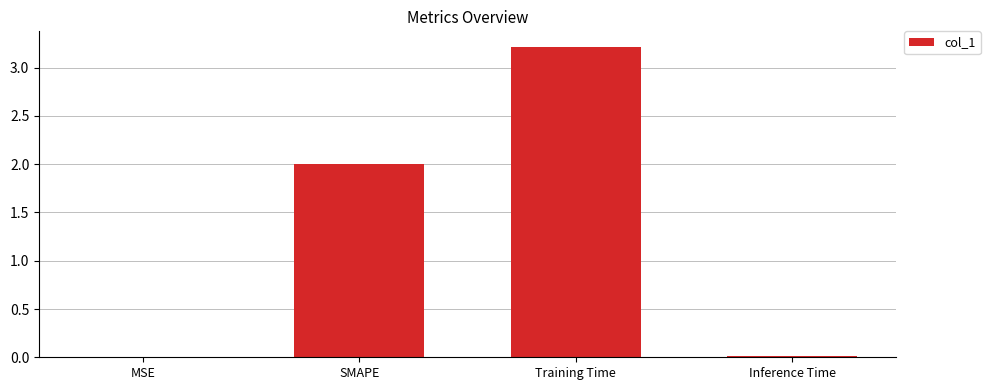

True or false: the data shows 3.2 at Training Time.

True